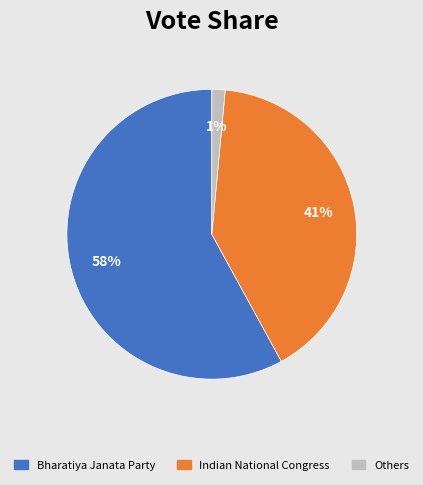

Is there any slice that represents more than half of the pie?

Yes